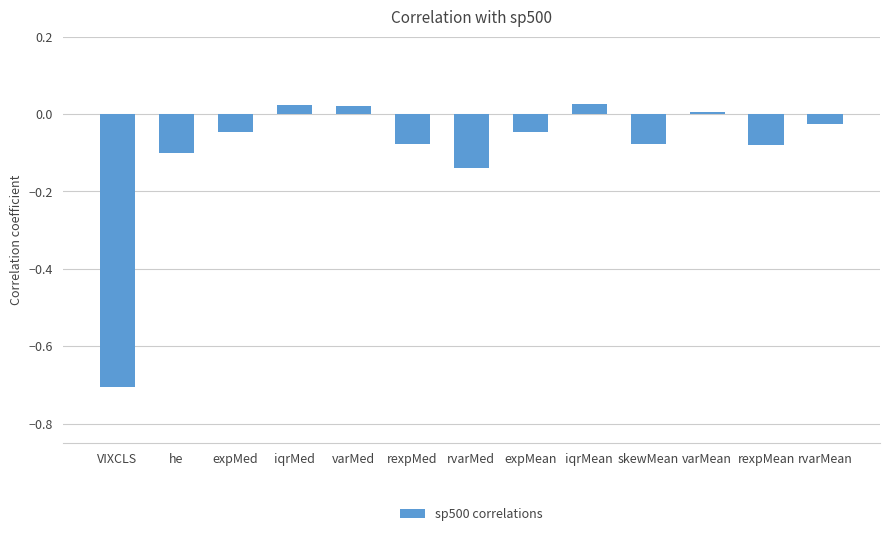

What is the label of the 11th bar from the right?

expMed